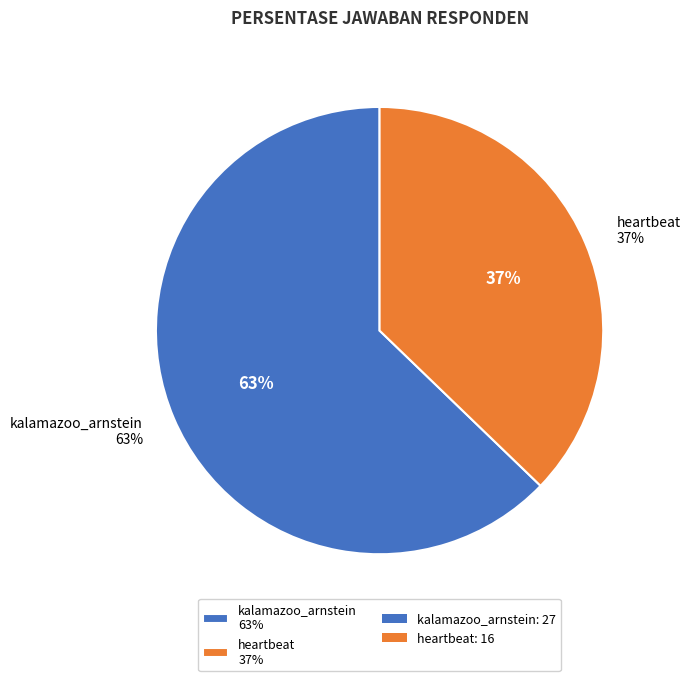

Does heartbeat represent more than half of the total?

No